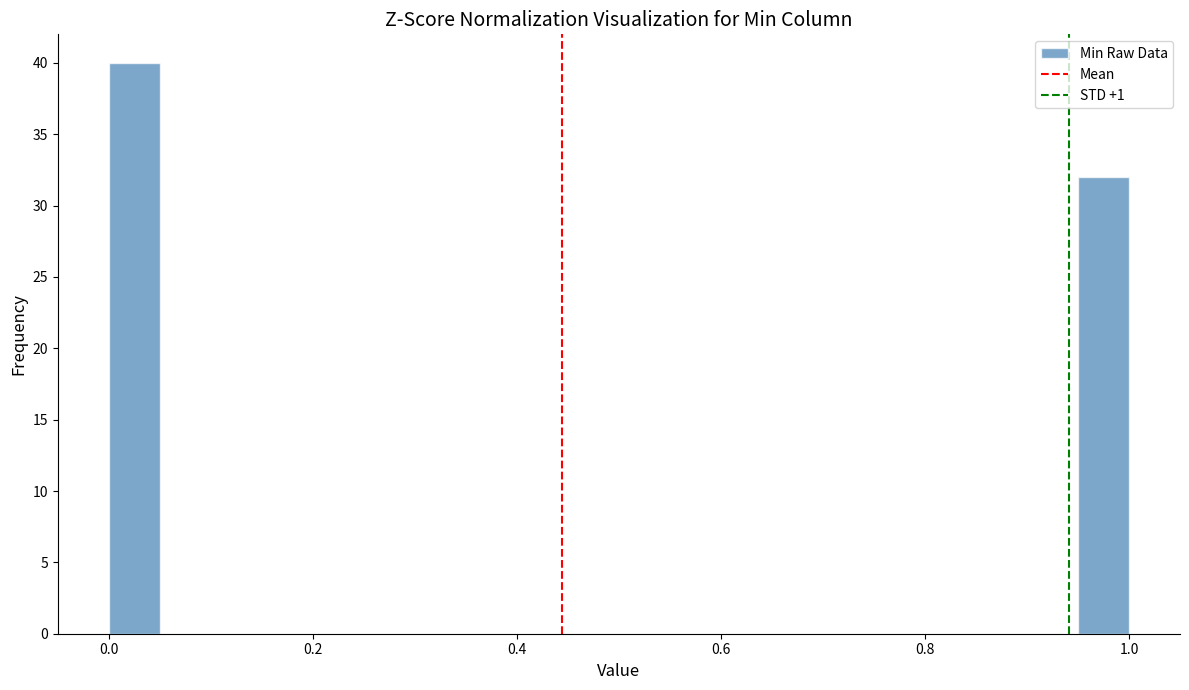

Read against the x-axis, roughly where is the centre of the tallest bar?

0.02